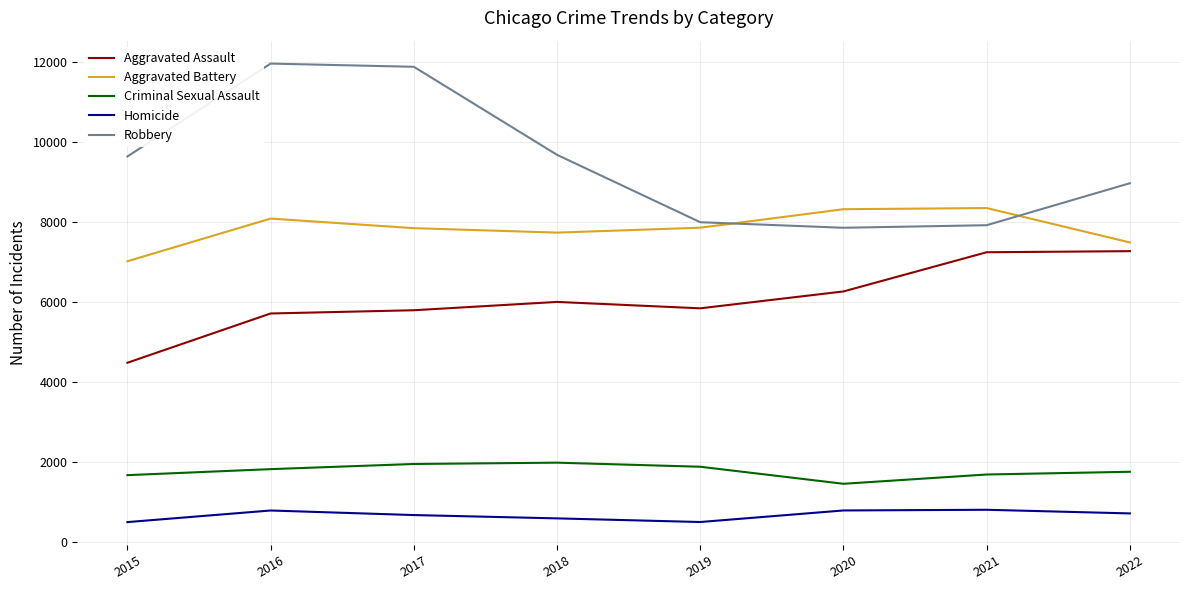

What is the maximum value shown in the chart?

11960